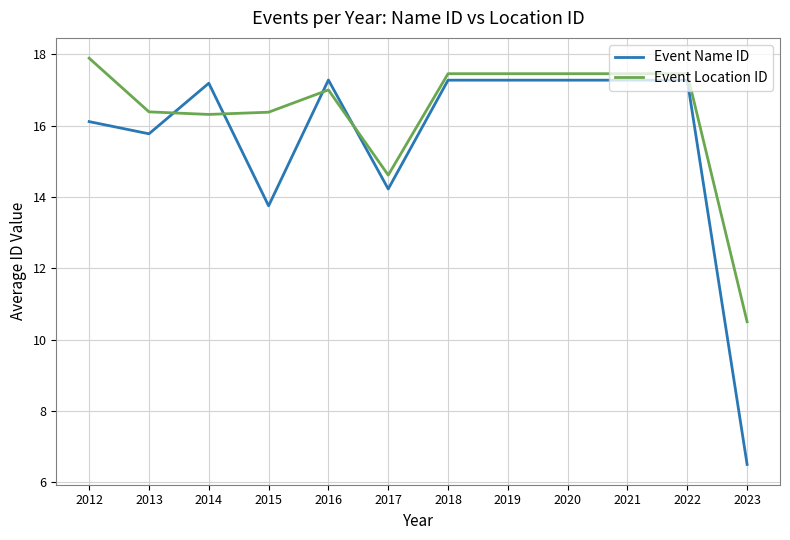

Reading right to left, what are all the values shown in this chart?

Event Name ID: 2023=6.5	2022=17.3	2021=17.3	2020=17.3	2019=17.3	2018=17.3	2017=14.2	2016=17.3	2015=13.8	2014=17.2	2013=15.8	2012=16.1
Event Location ID: 2023=10.5	2022=17.5	2021=17.5	2020=17.5	2019=17.5	2018=17.5	2017=14.6	2016=17.0	2015=16.4	2014=16.3	2013=16.4	2012=17.9